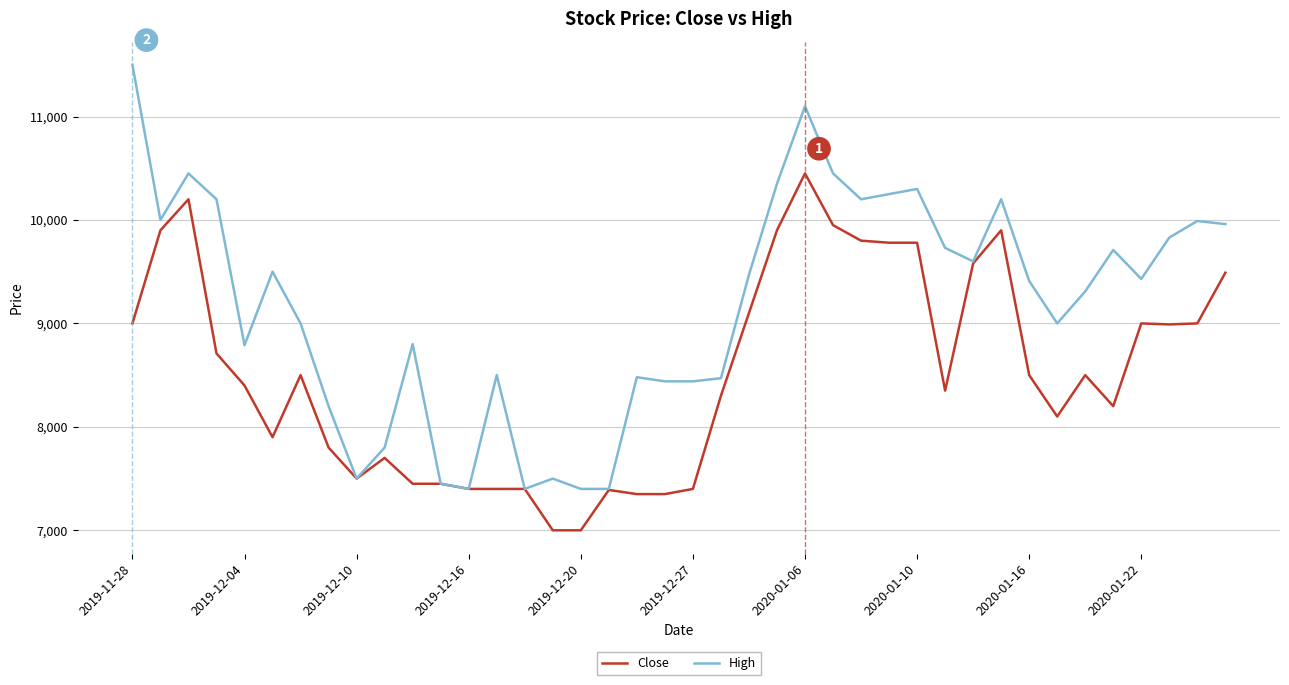

Which series has the largest total across all categories?

High